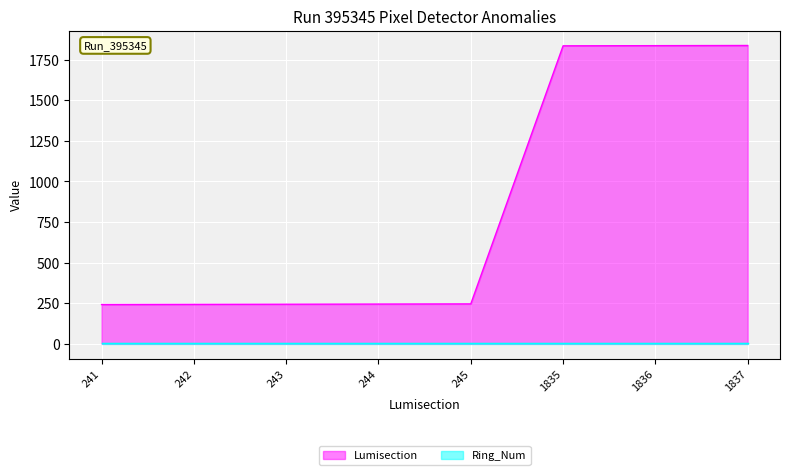

List the labels in order of value, largest first.

1837, 1836, 1835, 245, 244, 243, 242, 241